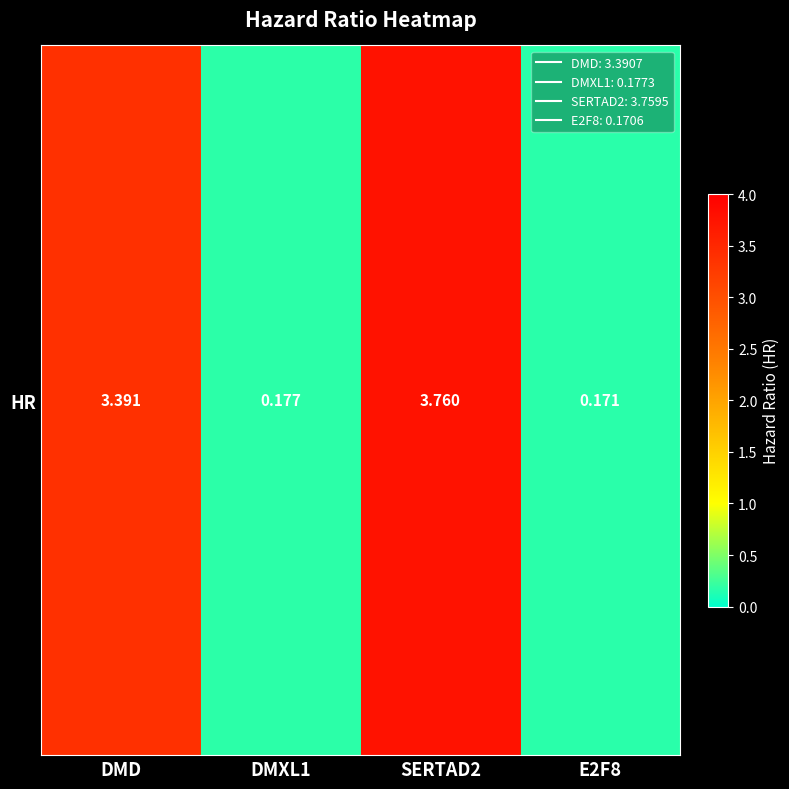

Reading left to right, transcribe all the data shown in this chart.

DMD=3.4	DMXL1=0.2	SERTAD2=3.8	E2F8=0.2